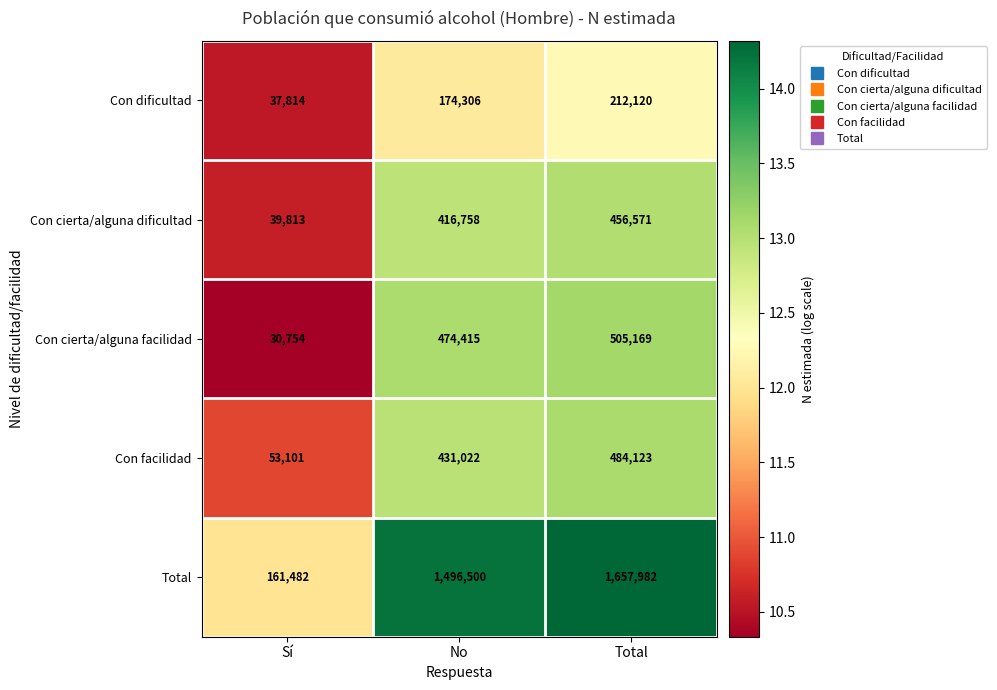

How many categories are shown in the chart?

3